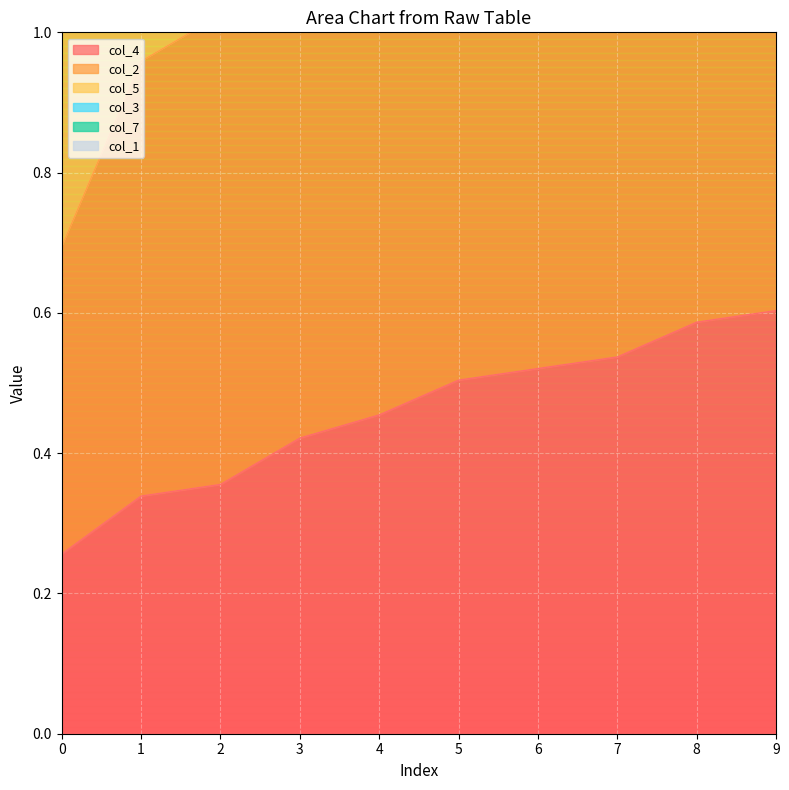

True or false: col_4 has a value of 0.8 at 4.

False